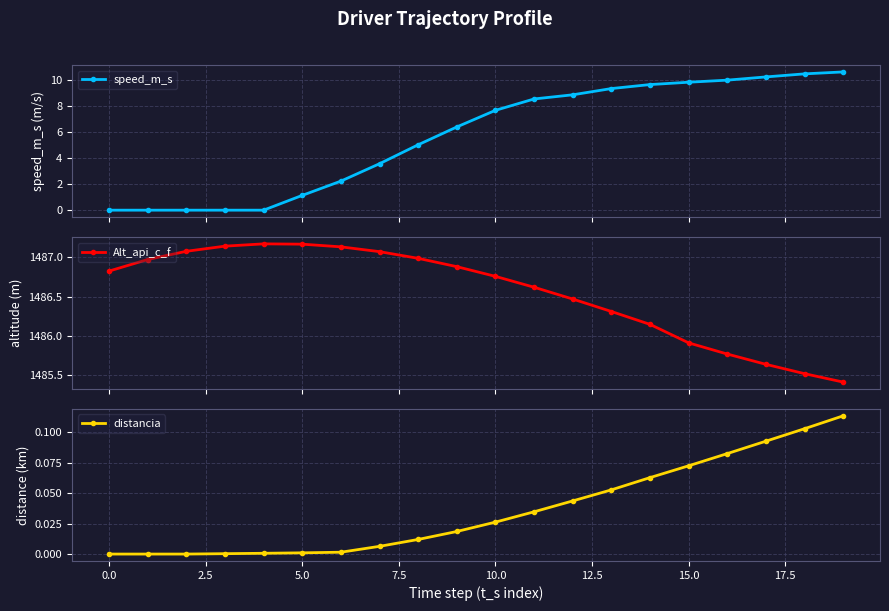

At which category is the sum across all series the highest?

19